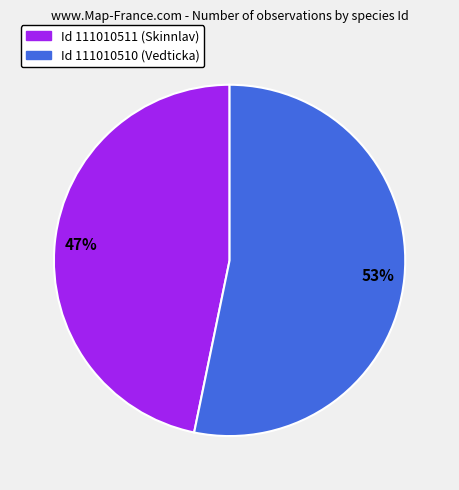

How many slices are in this pie chart?

2